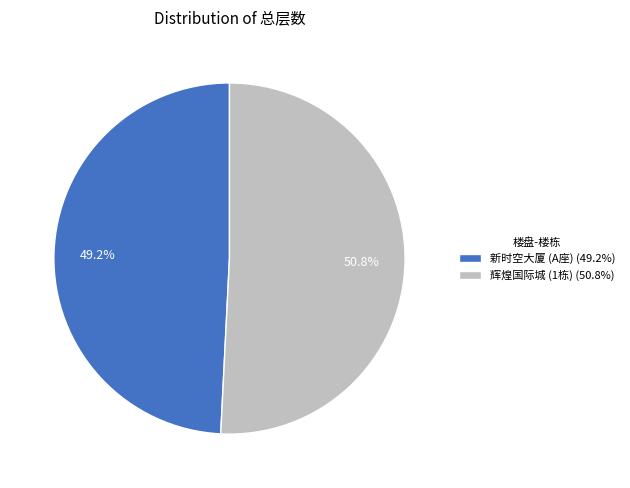

Is it true that 辉煌国际城 (1栋) is 41% of the pie?

False